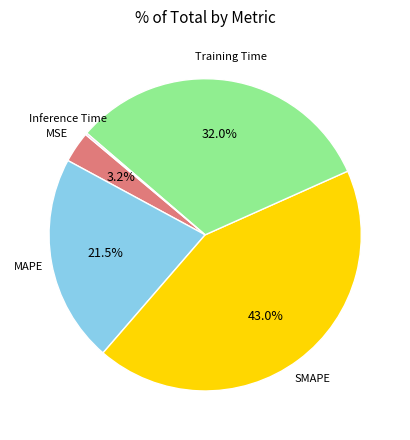

Is there any slice that represents more than half of the pie?

No